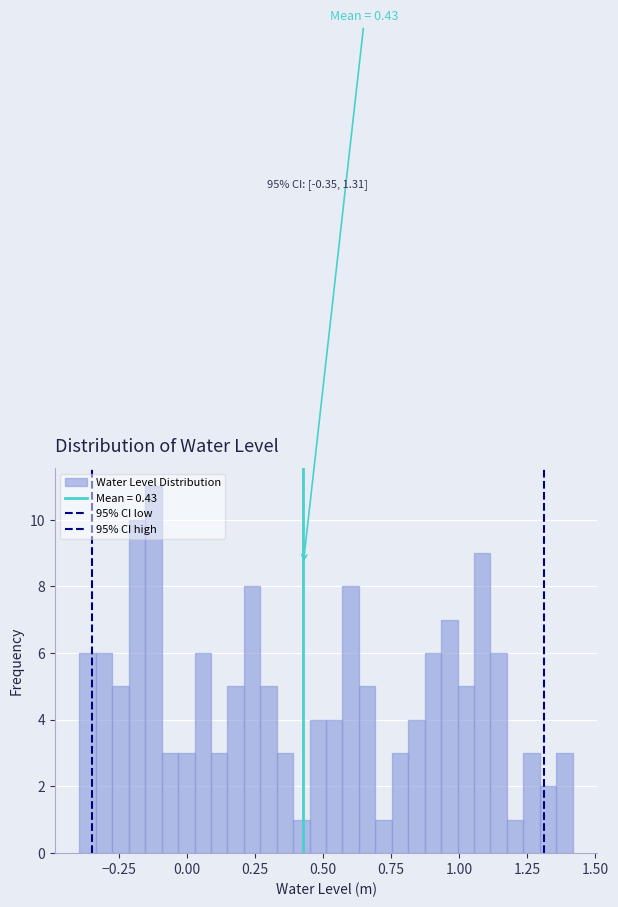

Around what value on the x-axis is the tallest bar? Give the approximate position of its centre, as read against the axis.

-0.10